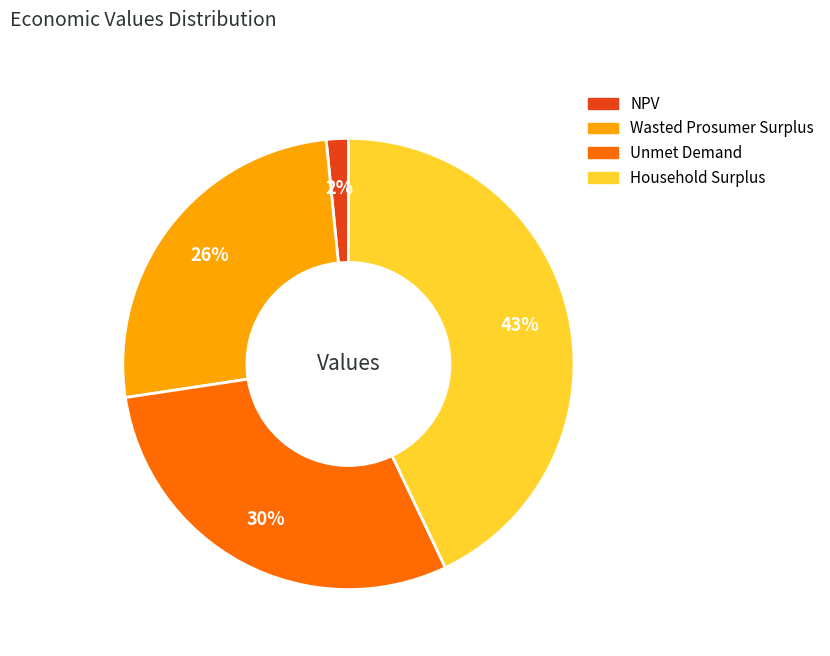

Does Unmet Demand account for over 50% of the chart?

No